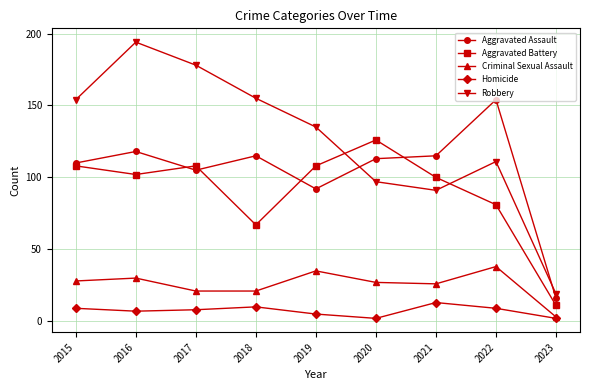

What are all the series names shown in the legend?

Aggravated Assault, Aggravated Battery, Criminal Sexual Assault, Homicide, Robbery